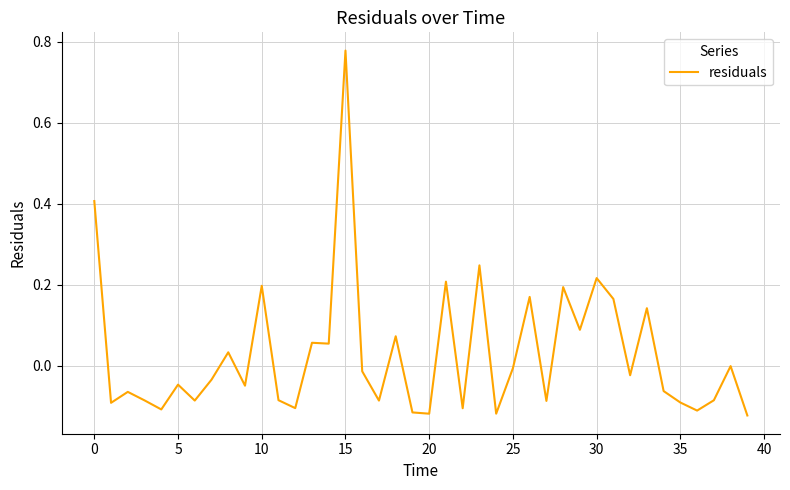

What is the difference between the maximum and minimum values?

0.9